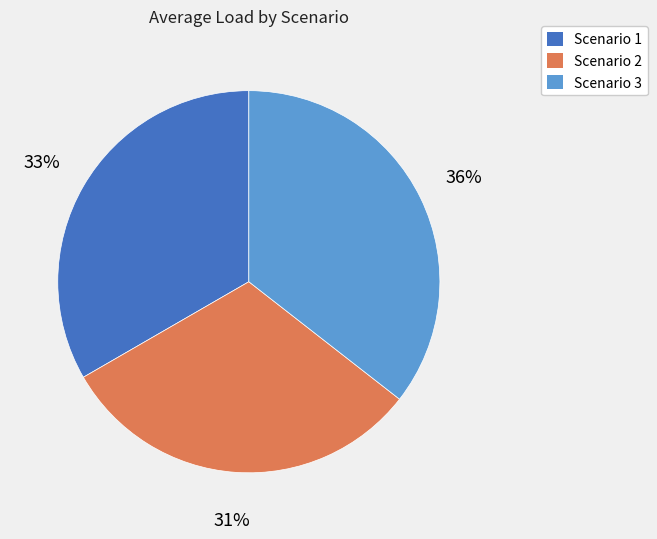

Rank the categories by value from highest to lowest.

Scenario 3, Scenario 1, Scenario 2